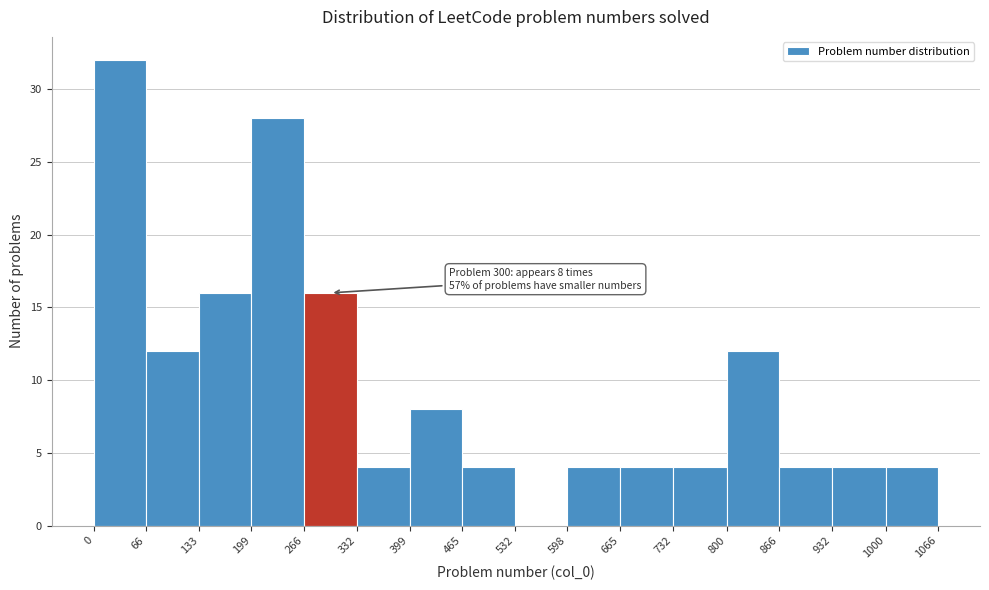

Over which range of the x-axis is the bar tallest?

0 to 66